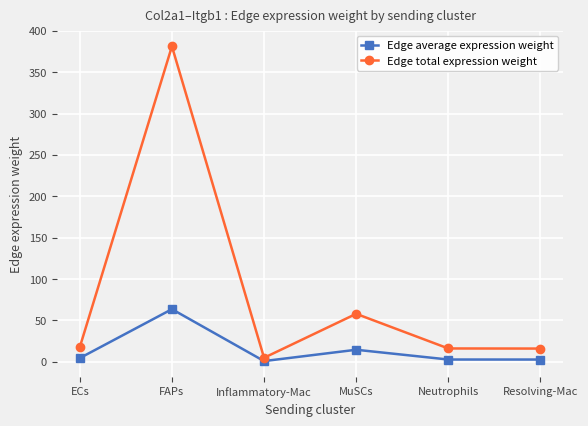

What is the total value across all series at ECs?

22.1